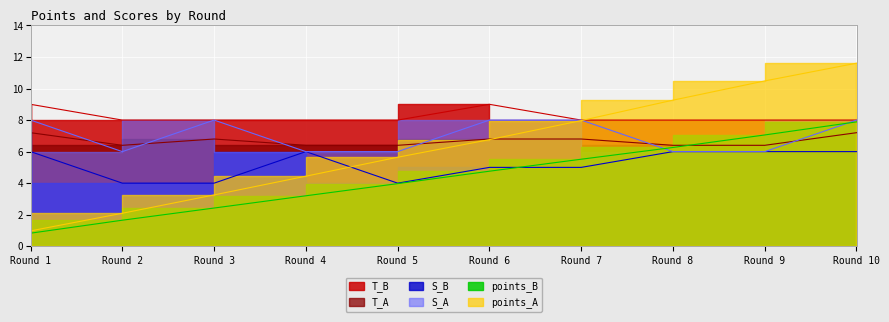

True or false: T_A and T_B intersect in this chart.

False